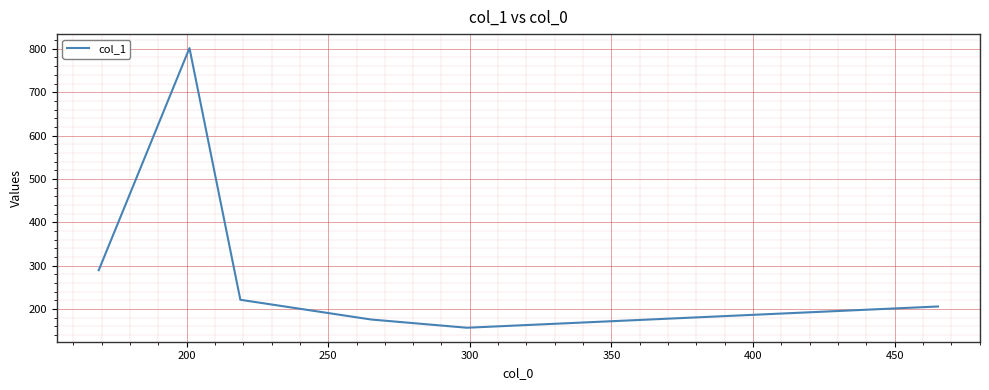

Reading left to right, transcribe all the data shown in this chart.

289.5	801.6	221.3	175.8	156.8	205.8